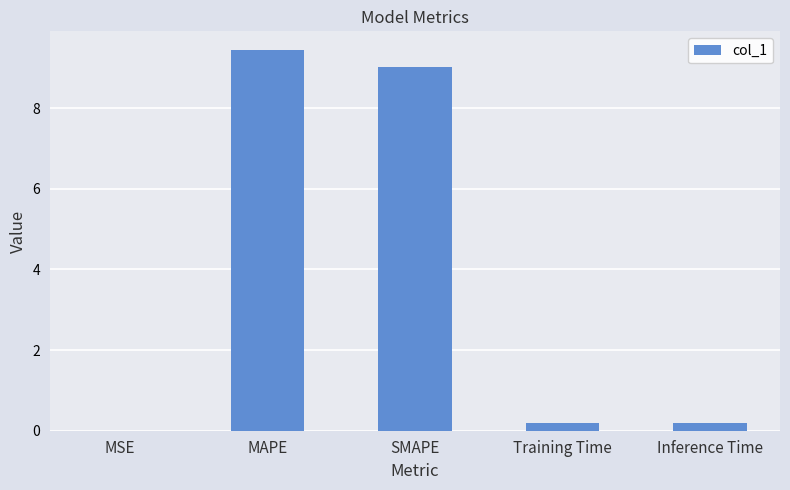

Between Inference Time and MSE, which is larger?

Inference Time